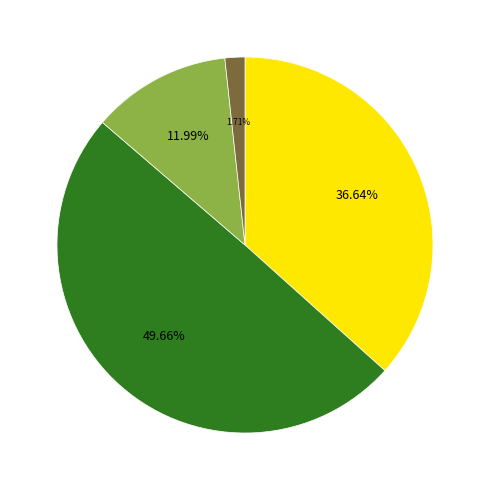

Count the number of slices in the pie.

4